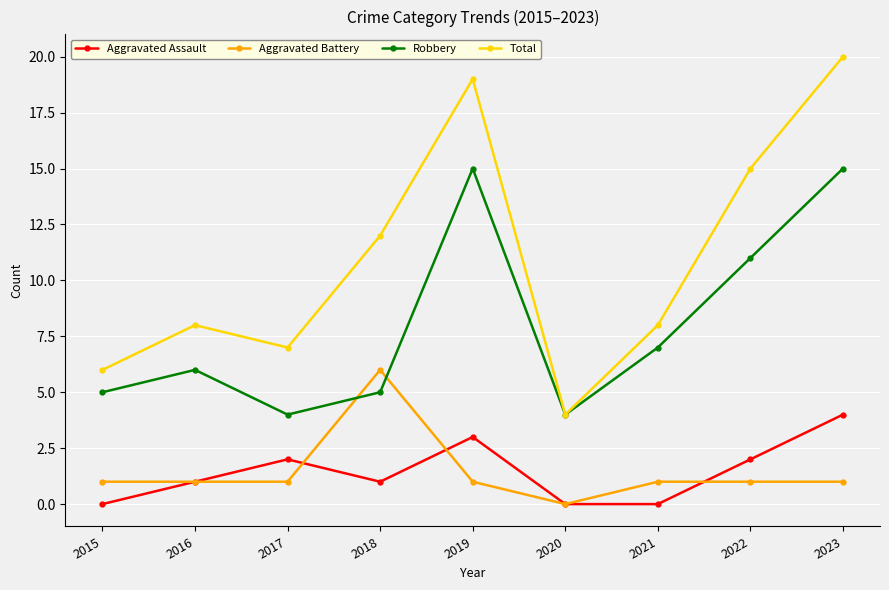

What are all the series names shown in the legend?

Aggravated Assault, Aggravated Battery, Robbery, Total